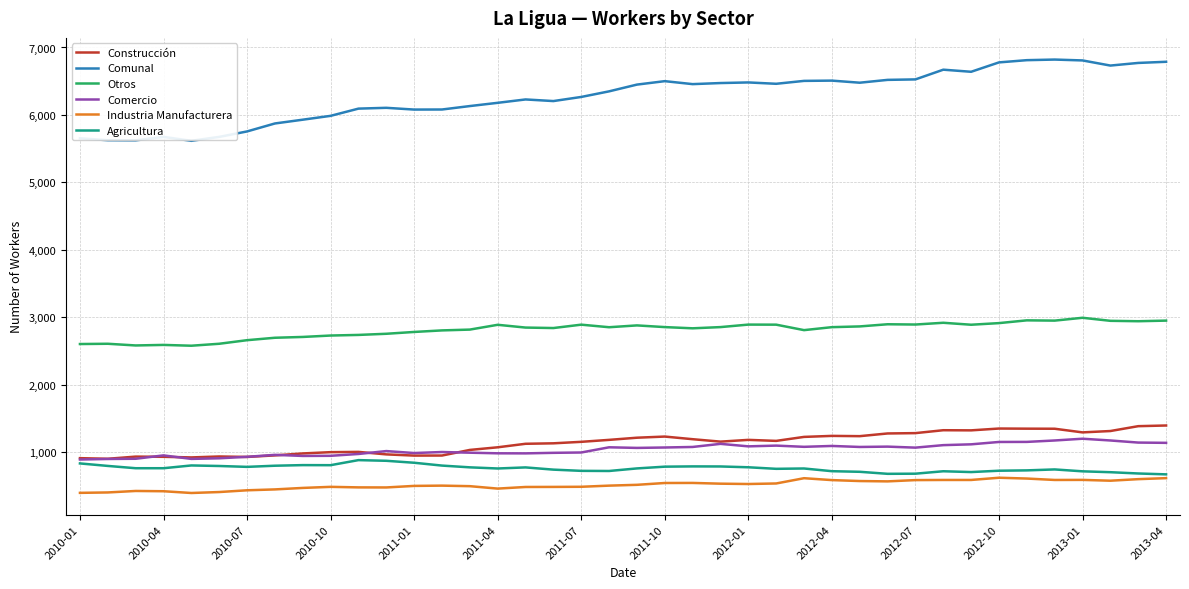

List the series in order of their peak value, highest first.

Comunal, Otros, Construcción, Comercio, Agricultura, Industria Manufacturera